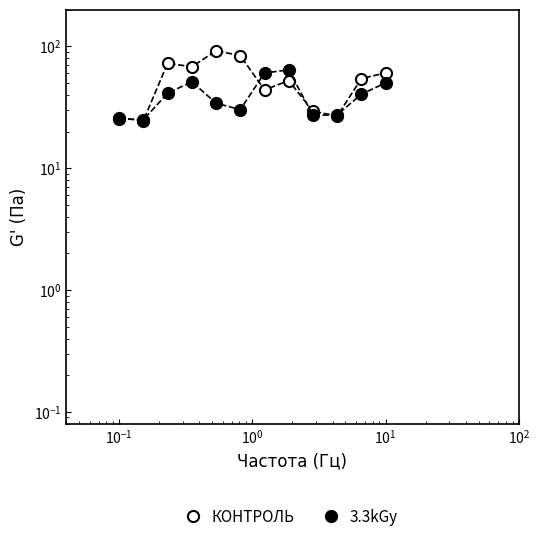

How many distinct data groups are displayed?

2